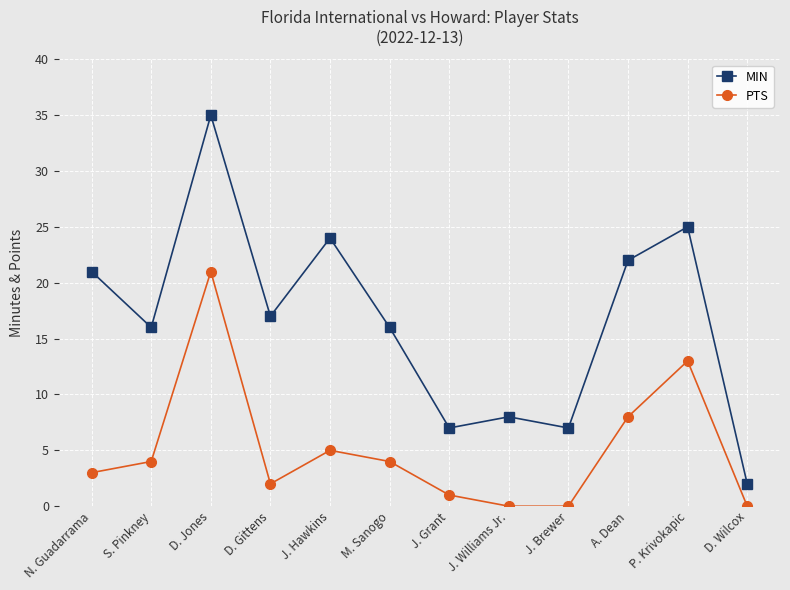

What are all the series names shown in the legend?

MIN, PTS